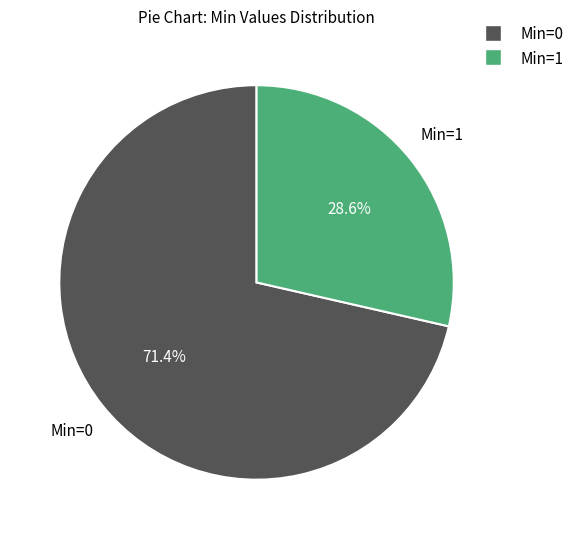

How many slices are in this pie chart?

2